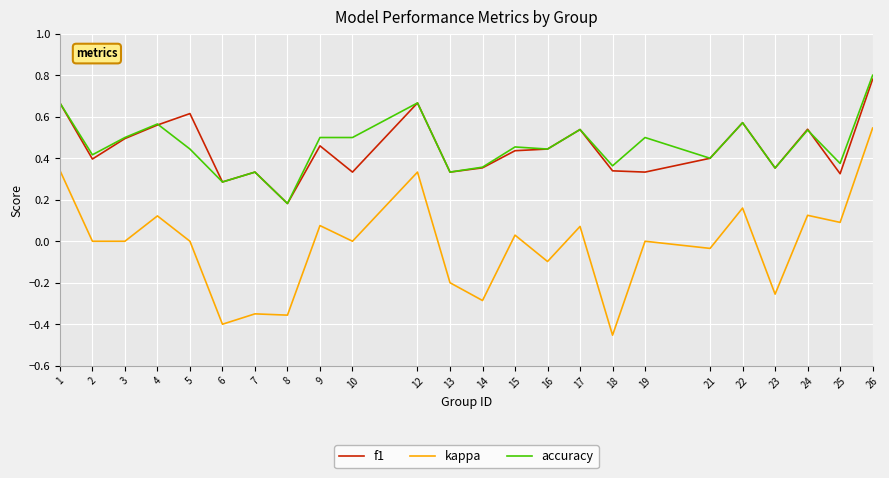

True or false: f1 and kappa intersect in this chart.

False